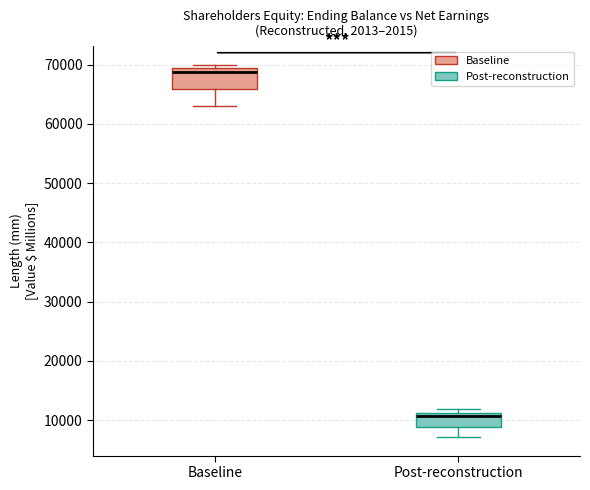

Which box's median line is the lowest?

Post-reconstruction